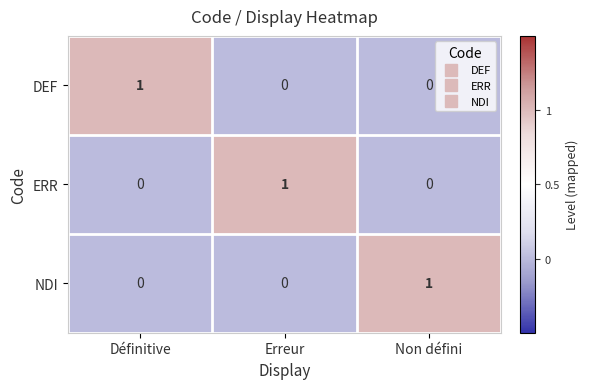

The ERR series shows 0 at Non défini. True or false?

True